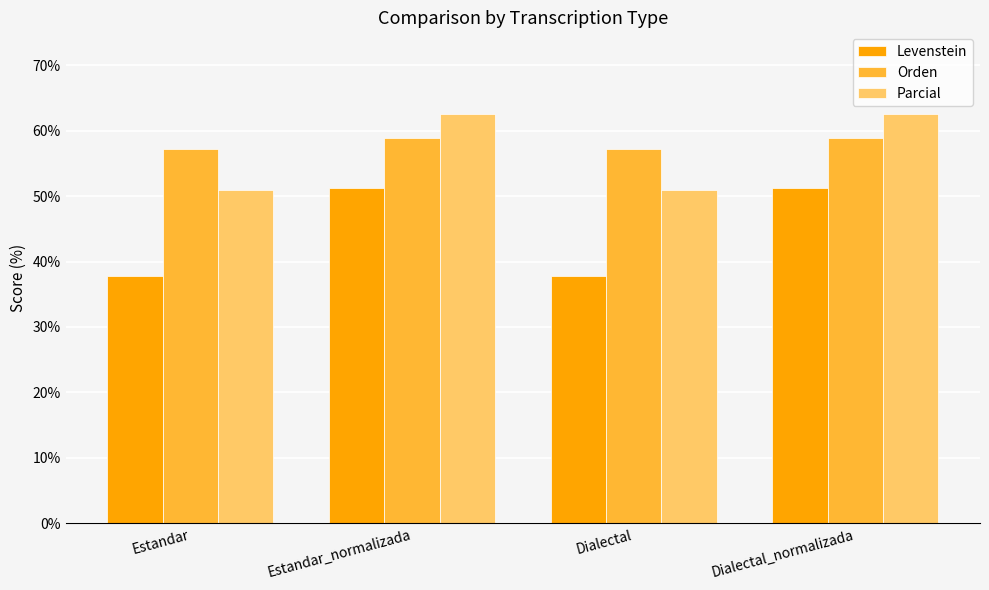

Are the bars grouped side by side (vs. stacked)?

Yes